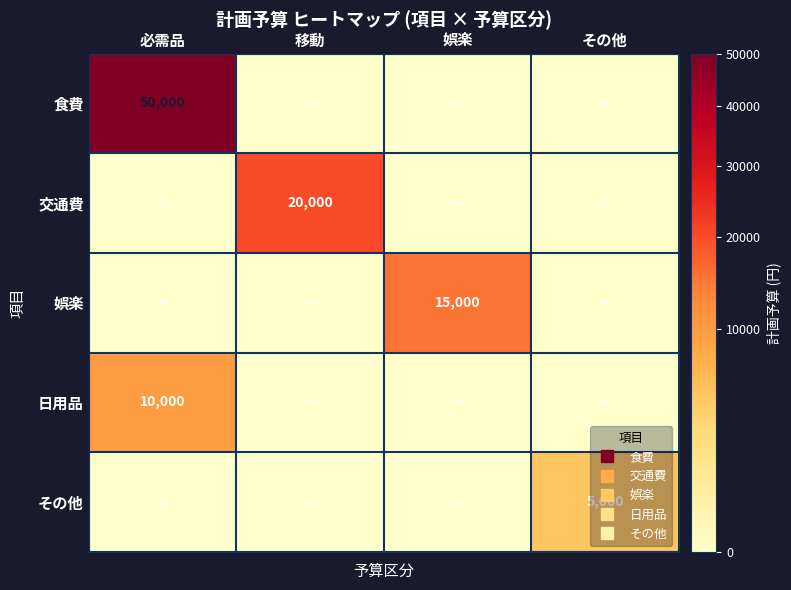

Which category has the lowest value across all series?

移動